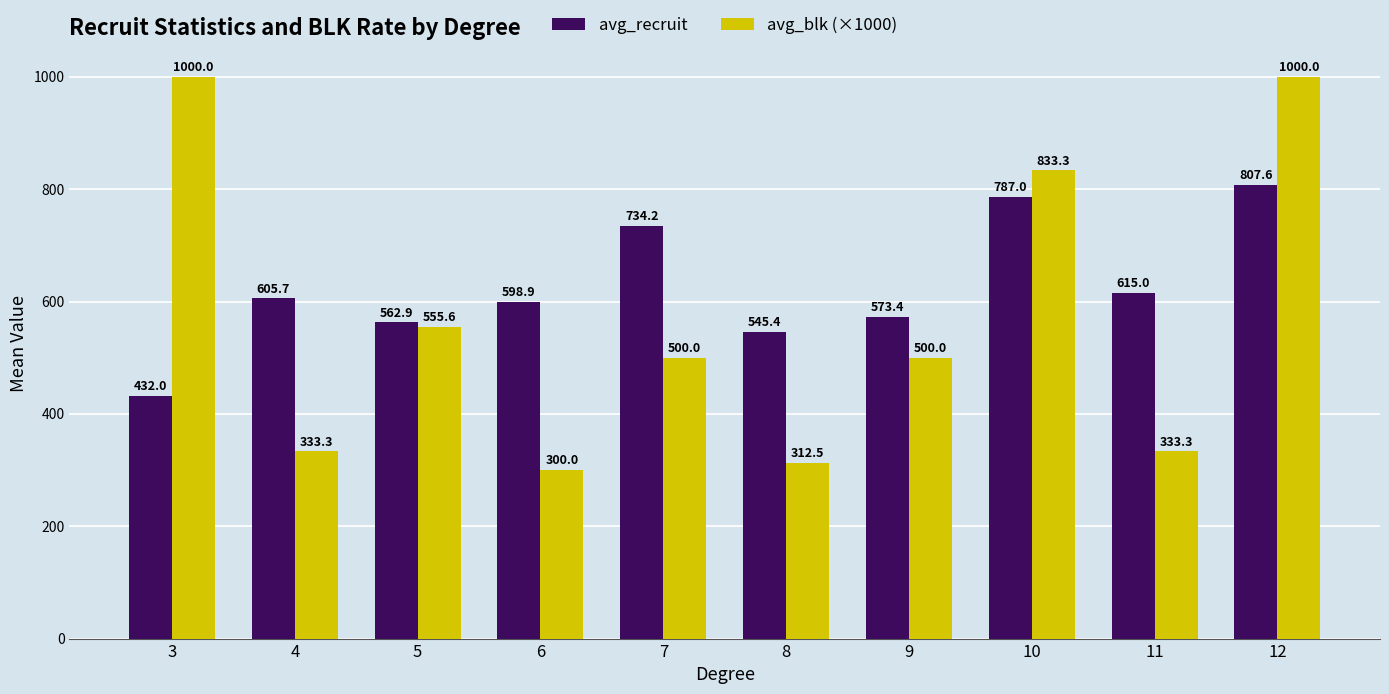

What is the difference between the second highest and second lowest values in the avg_recruit series?

241.6